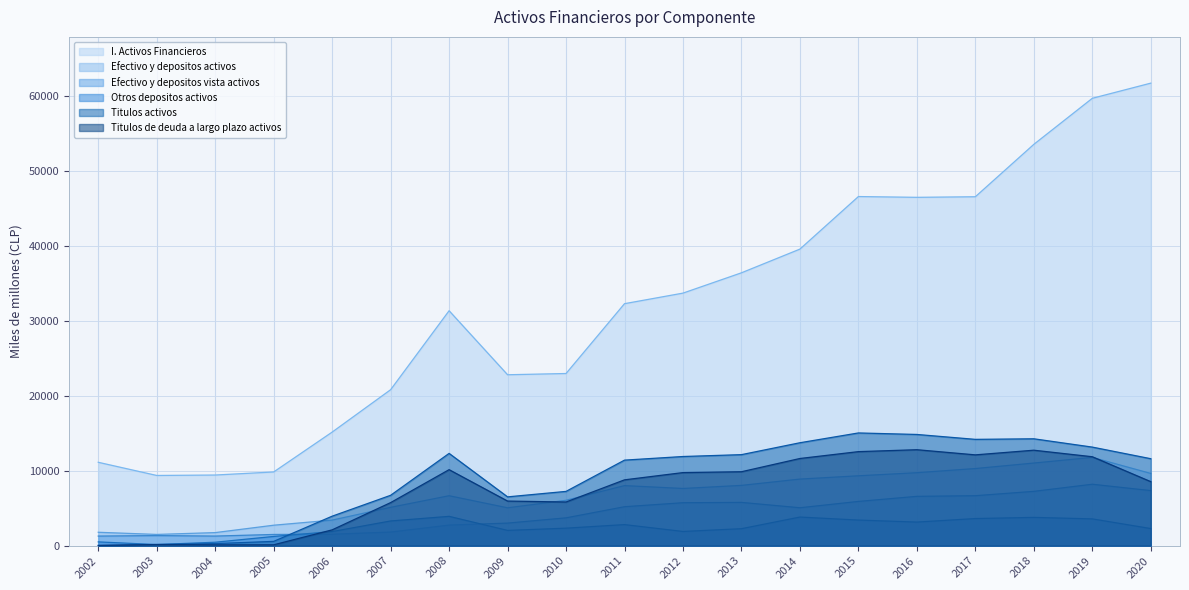

Which has a higher value, 2002 or 2009?

2009